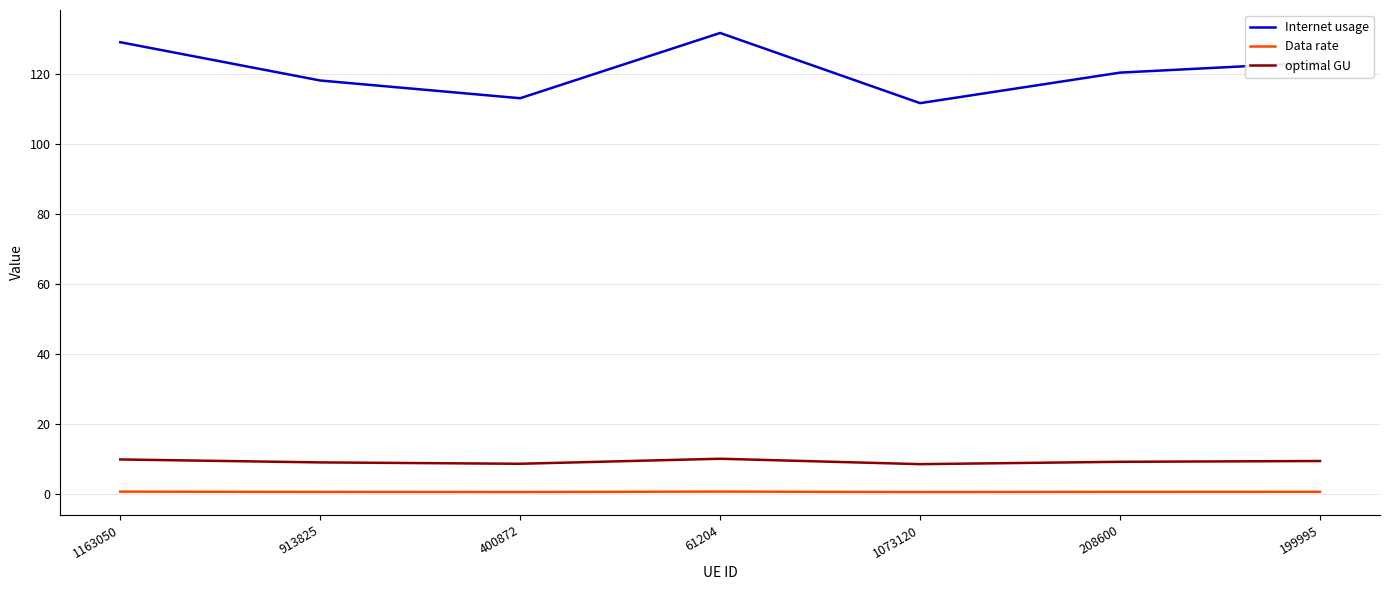

Is the value of optimal GU at 1073120 greater than the value of Data rate at 199995?

Yes